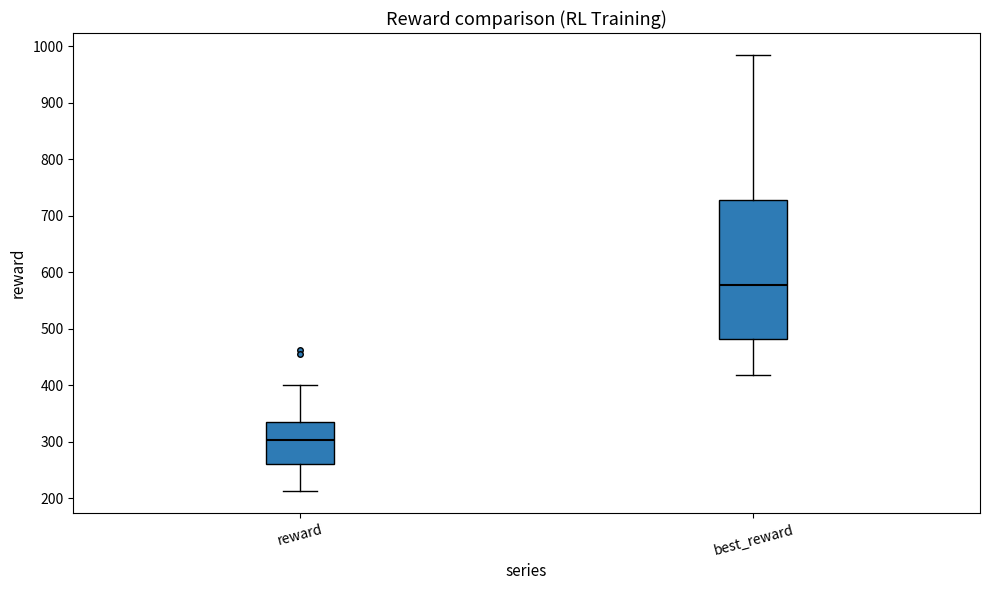

Where is the lower edge of the box for reward on the y-axis? The values are not printed on the chart, so give them approximately, as read against the axis.

260